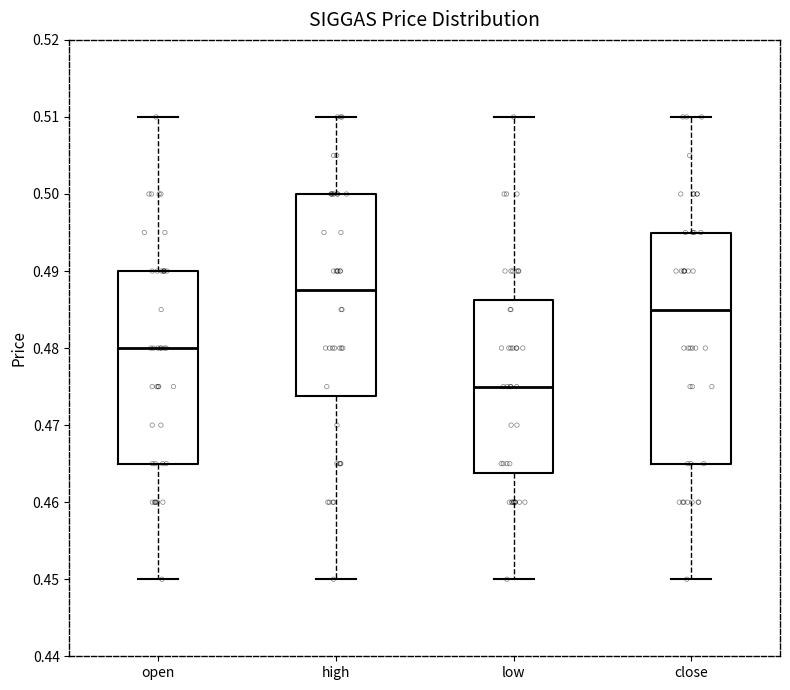

Where does the median line of the box for close sit on the y-axis? The values are not printed on the chart, so give them approximately, as read against the axis.

0.485